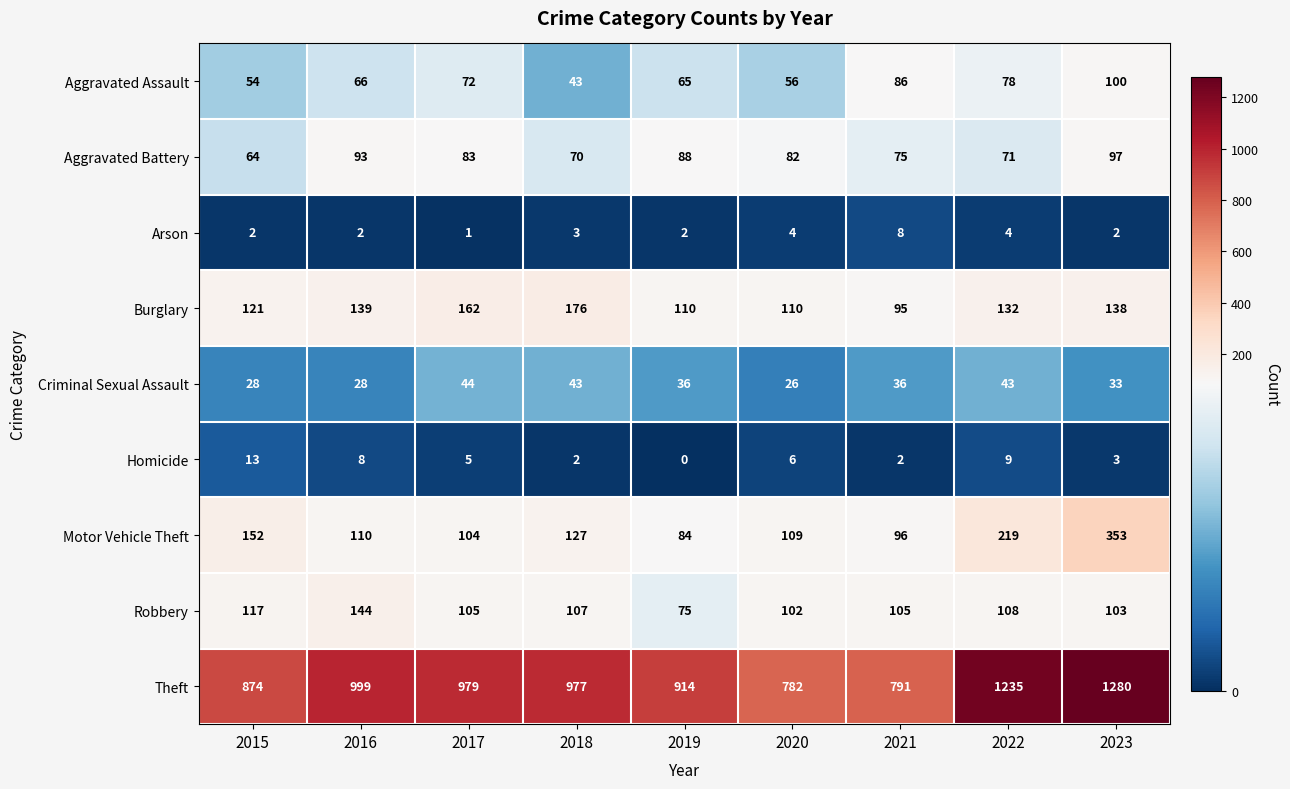

At which label does Homicide reach its minimum?

2019